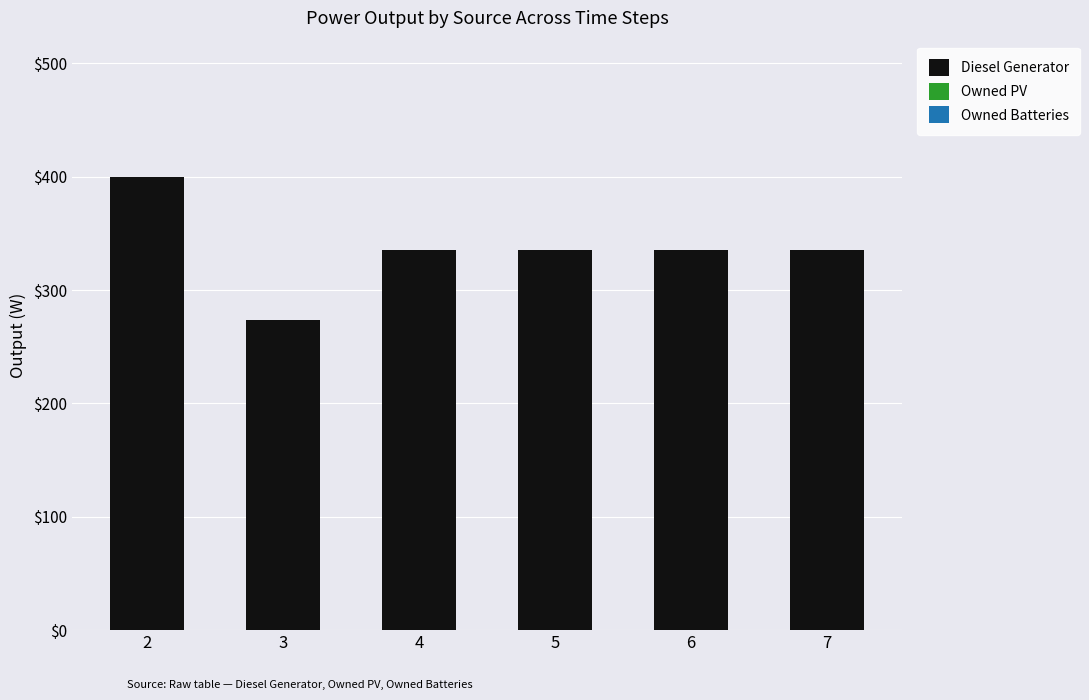

Read the value at 5, to the nearest 50.

350